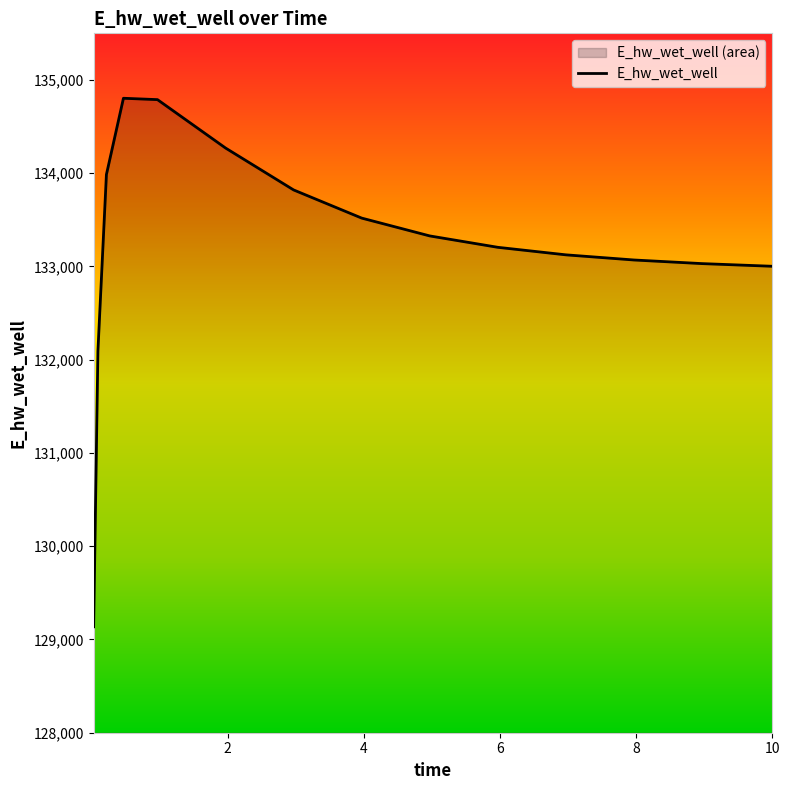

What position from the left is 3.96875?

8